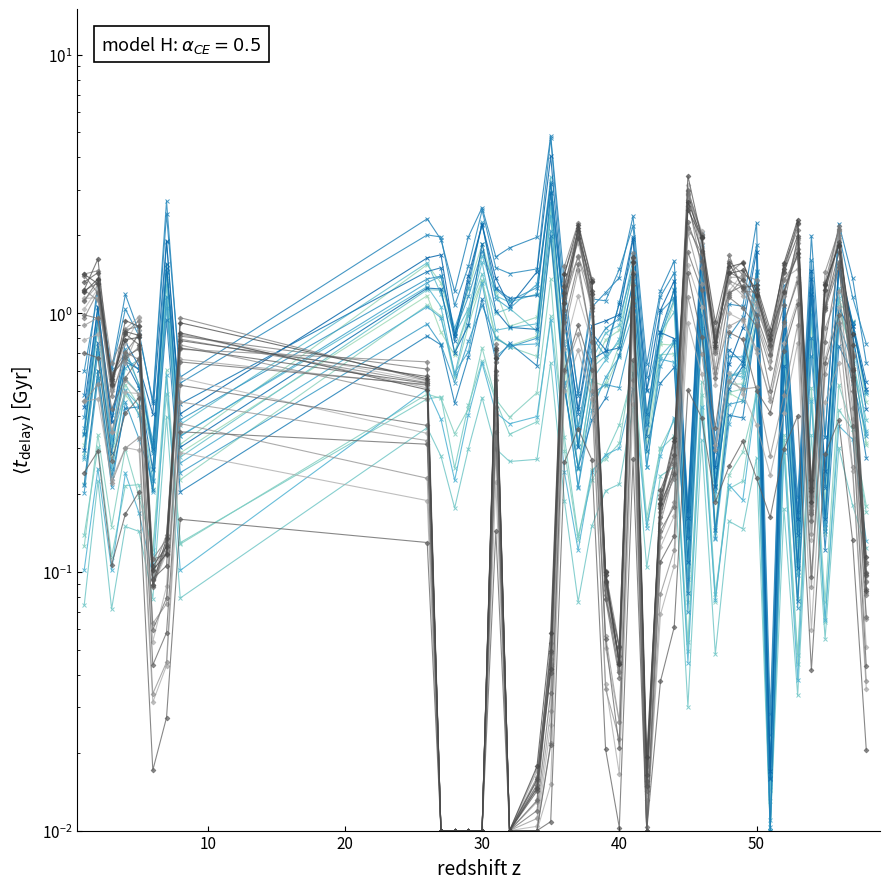

What is the spread (max minus min) of values at 51?

0.4